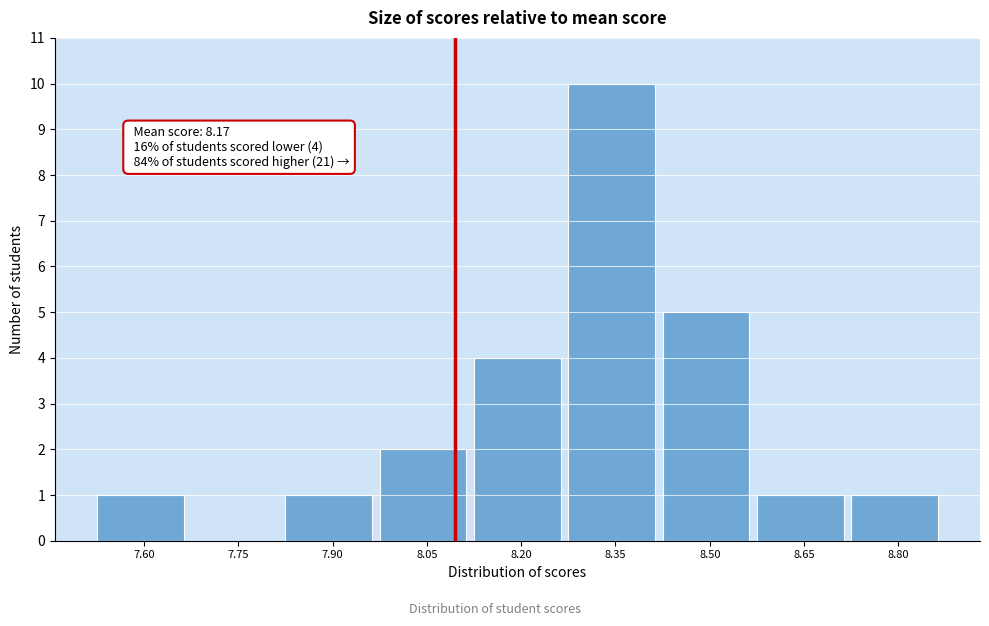

Reading left to right, list all the values displayed in this chart.

7.60=1	7.75=0	7.90=1	8.05=2	8.20=4	8.35=10	8.50=5	8.65=1	8.80=1